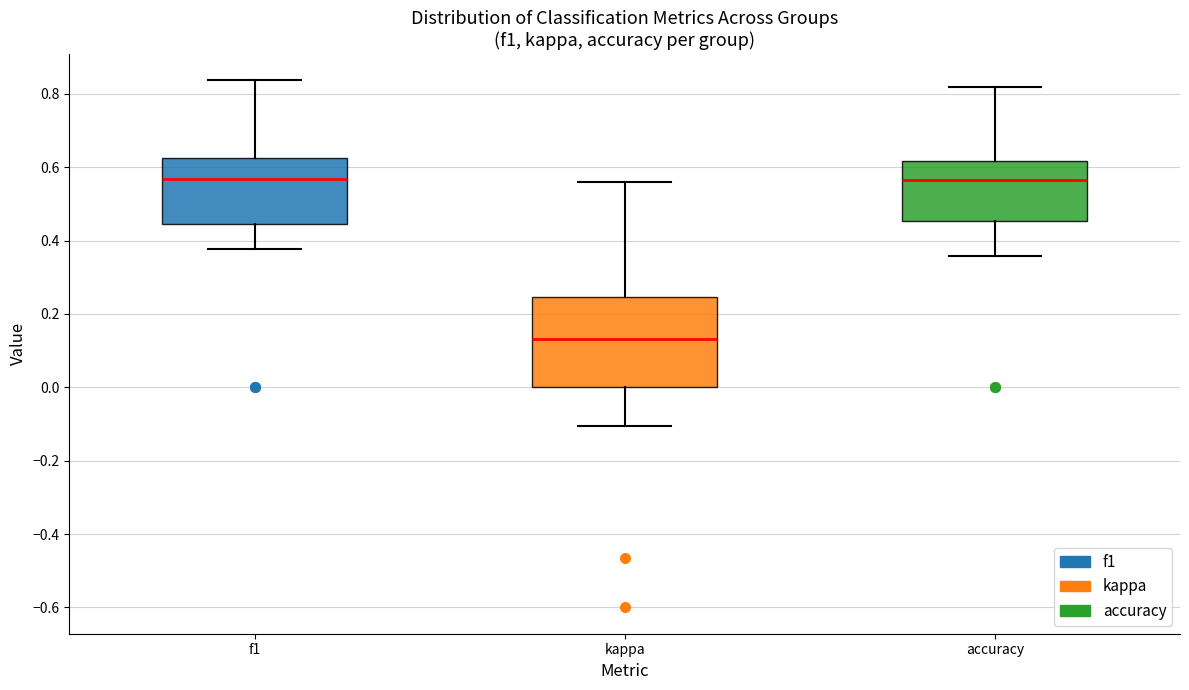

Comparing the boxes themselves (not the whiskers), which one is the tallest?

kappa